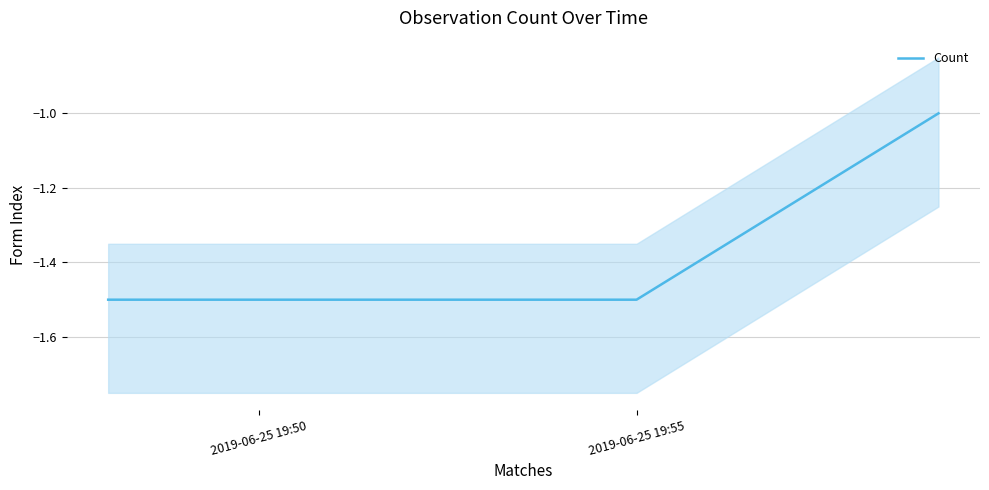

What is the lowest value of the Count series?

-1.5